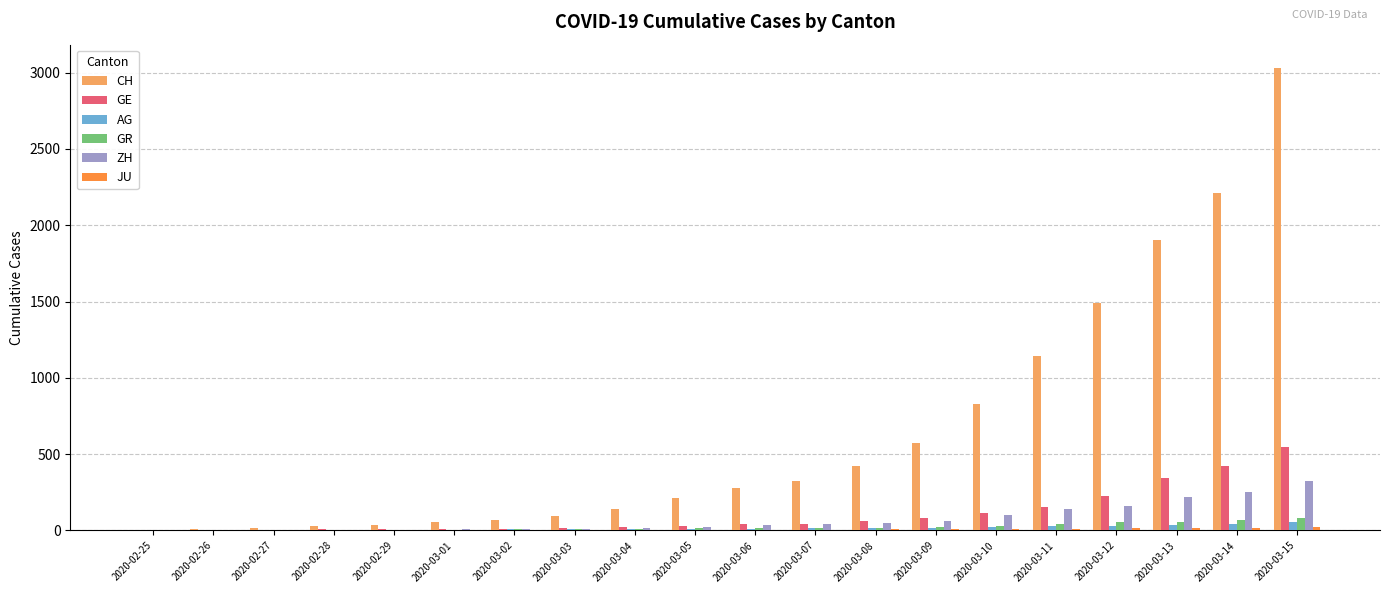

What is the average value of the GR series?

24